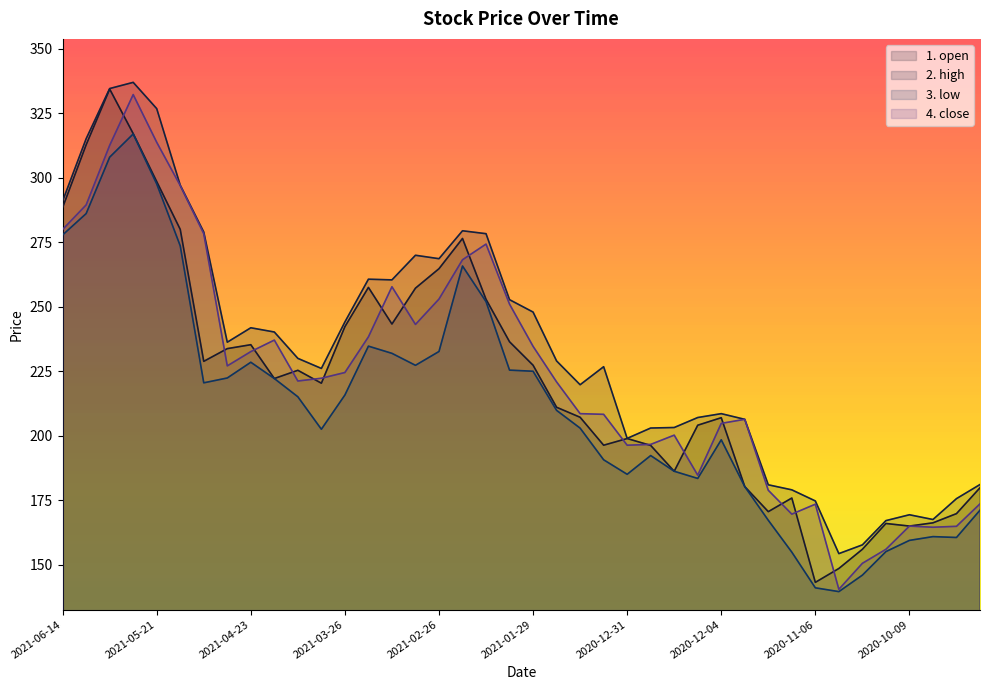

Rank the series at 2020-12-18 from lowest to highest value.

1. open, 3. low, 4. close, 2. high